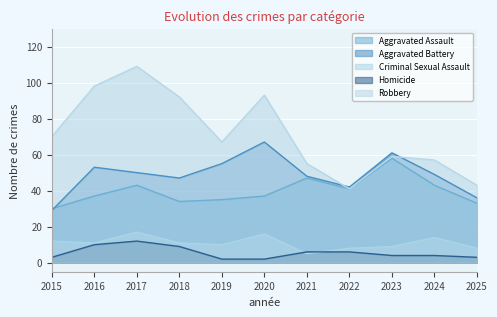

What is the average value of the Homicide series?

6